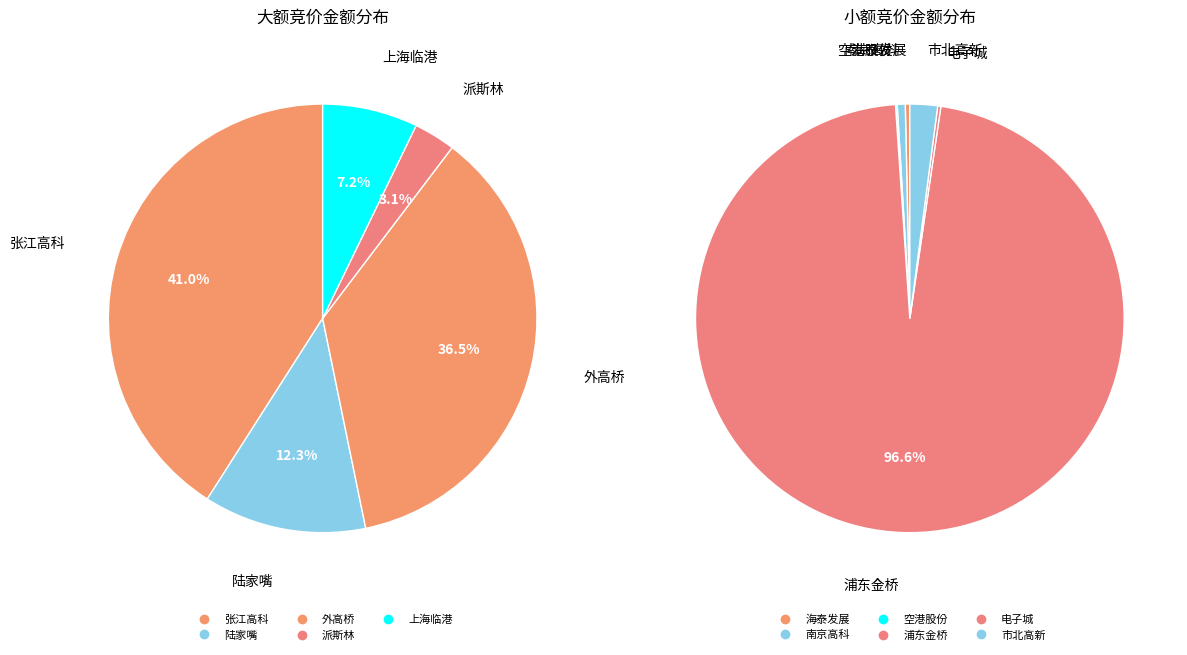

What percentage do 600604 and 600064 together represent?

2.1%